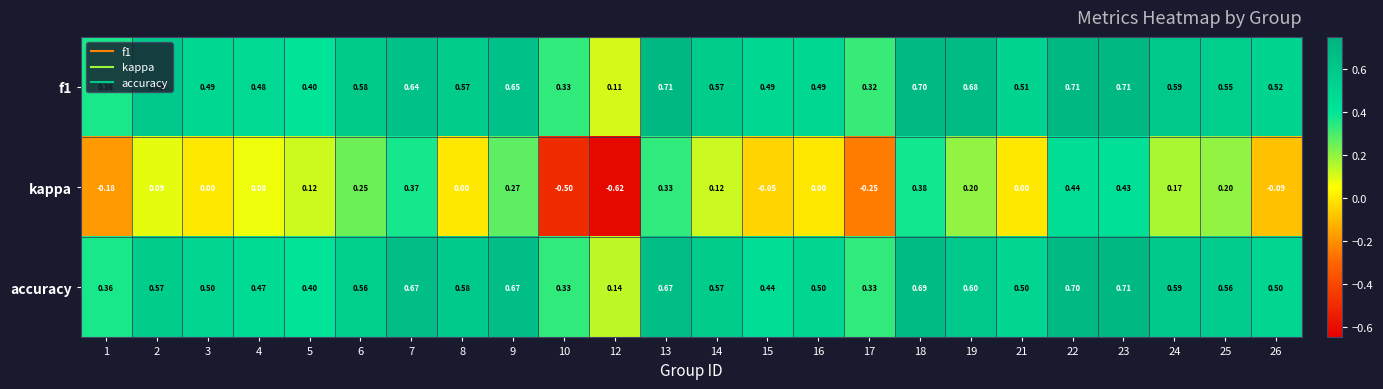

Is the value of f1 at 8 greater than the value of accuracy at 25?

Yes